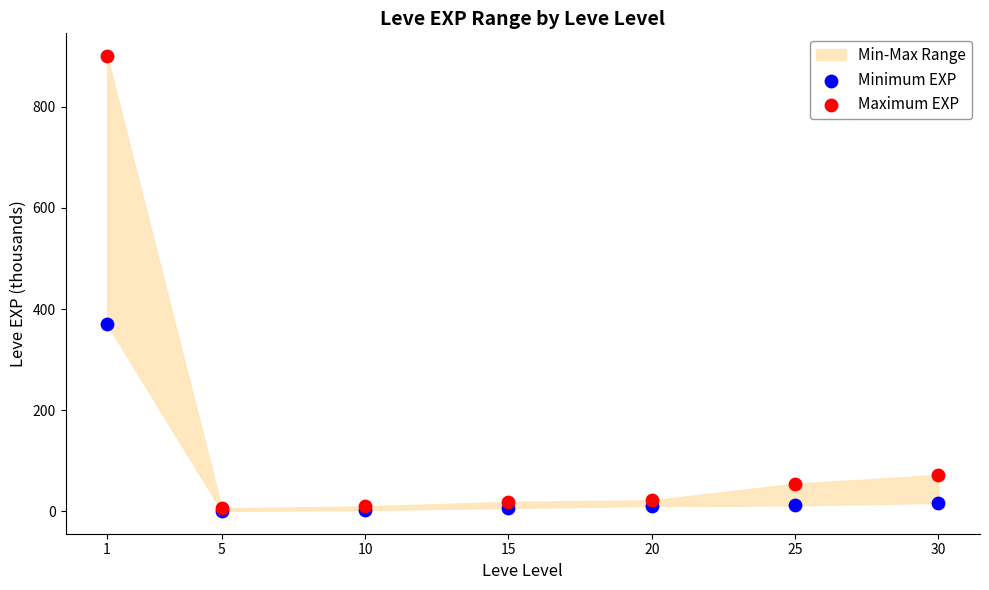

Across all series, what Y value is closest to 450?

370